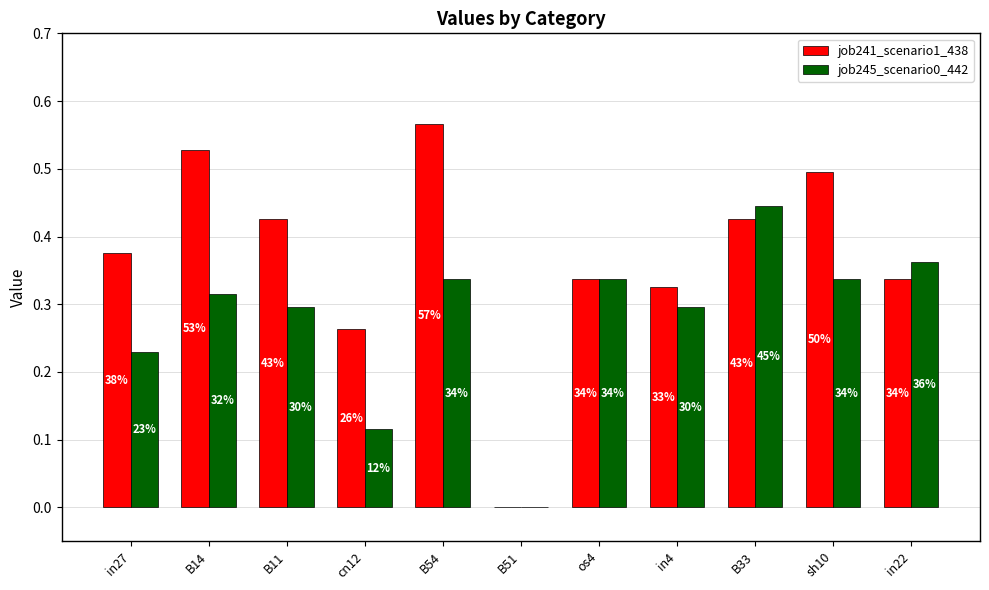

Reading right to left, what are all the values shown in this chart?

job241_scenario1_438: in22=0.3	sh10=0.5	B33=0.4	in4=0.3	os4=0.3	B51=0.0	B54=0.6	cn12=0.3	B11=0.4	B14=0.5	in27=0.4
job245_scenario0_442: in22=0.4	sh10=0.3	B33=0.4	in4=0.3	os4=0.3	B51=0.0	B54=0.3	cn12=0.1	B11=0.3	B14=0.3	in27=0.2